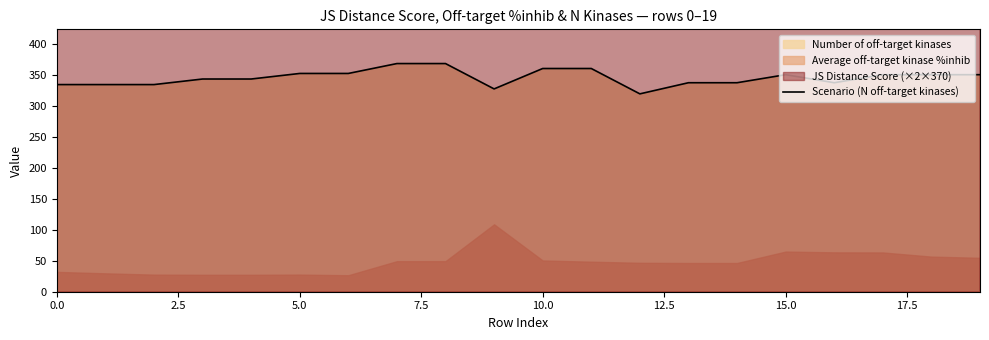

The Scenario (N off-target kinases) series shows 351 at 15.0. True or false?

True